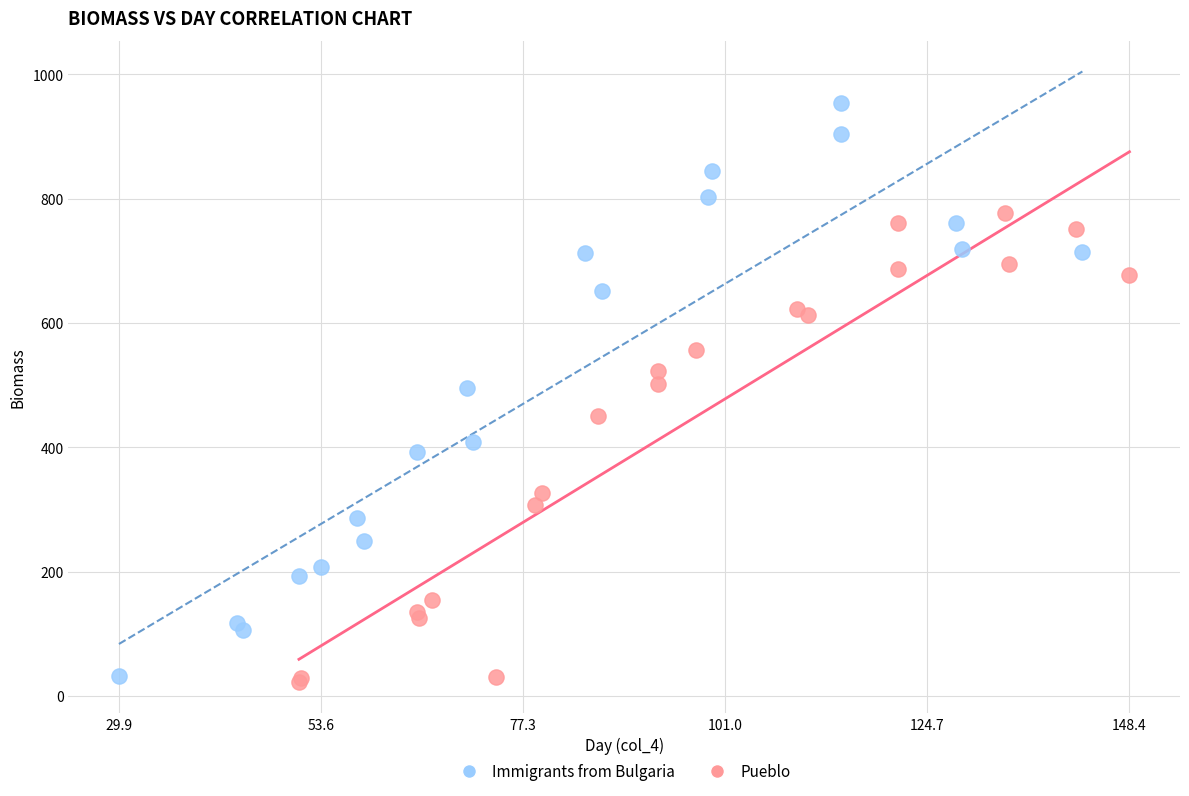

What are all the series names shown in the legend?

Immigrants from Bulgaria, Pueblo